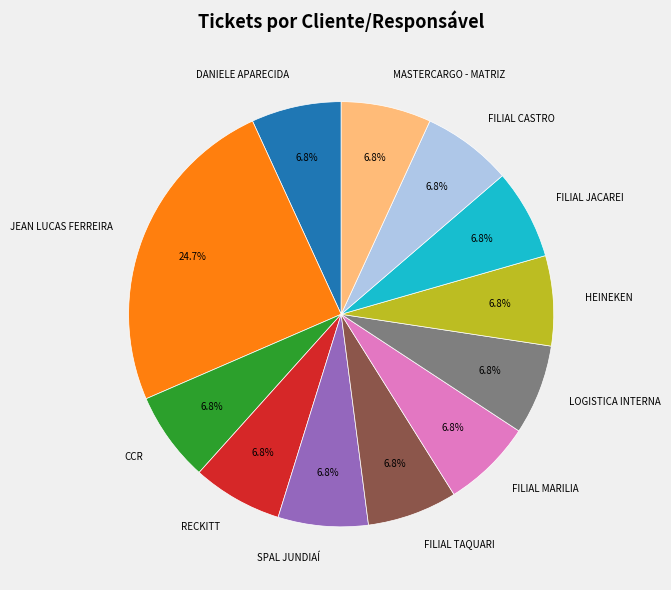

What percentage is NOT represented by HEINEKEN?

93.2%